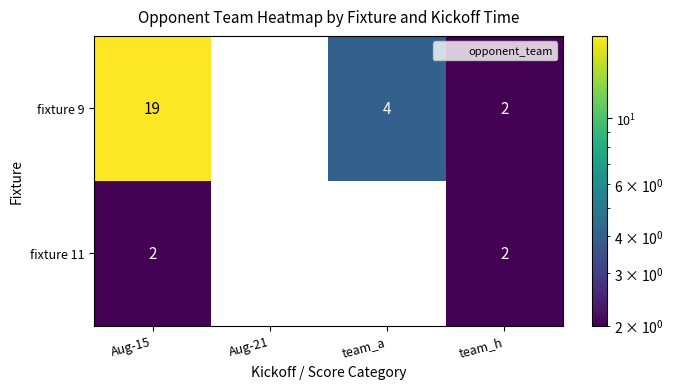

Which label corresponds to the largest value in the chart?

Aug-15